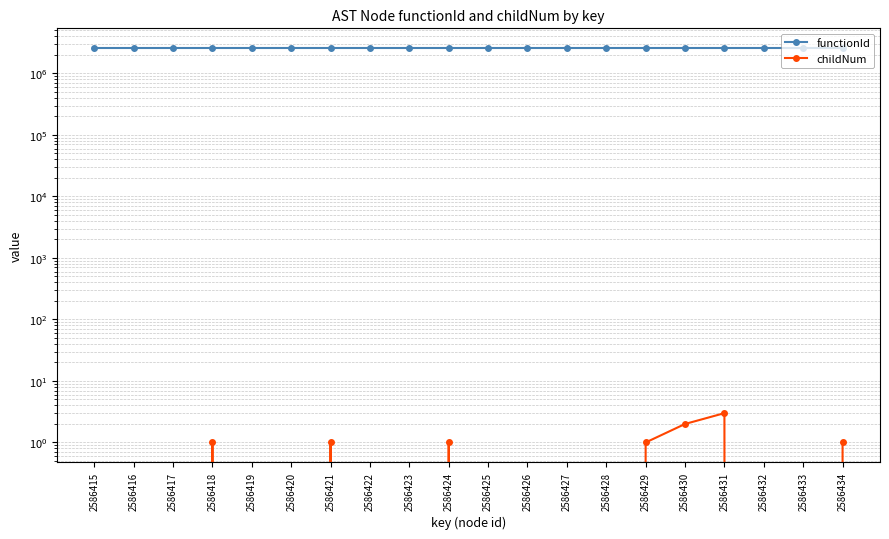

True or false: childNum and functionId cross at least once.

False